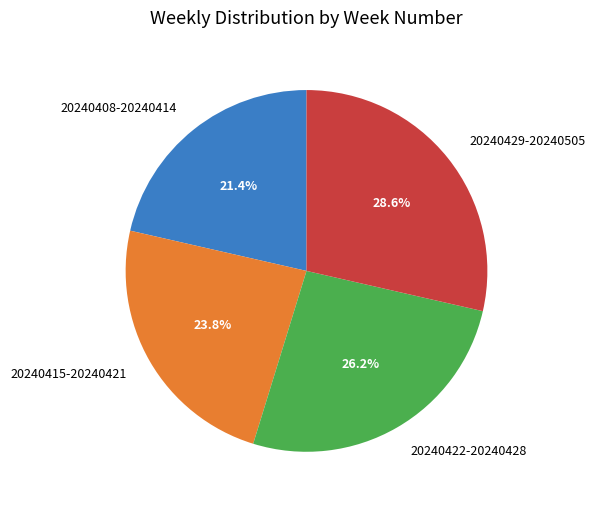

Is 20240408-20240414 the majority of the pie?

No